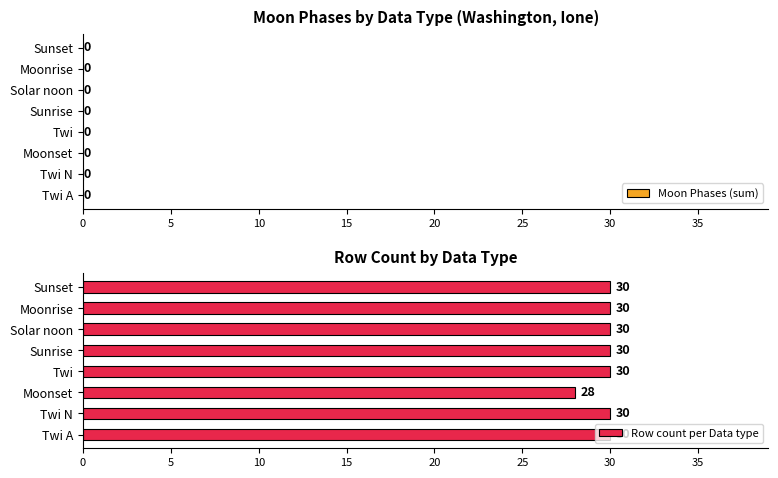

What is the maximum value shown in the chart?

30